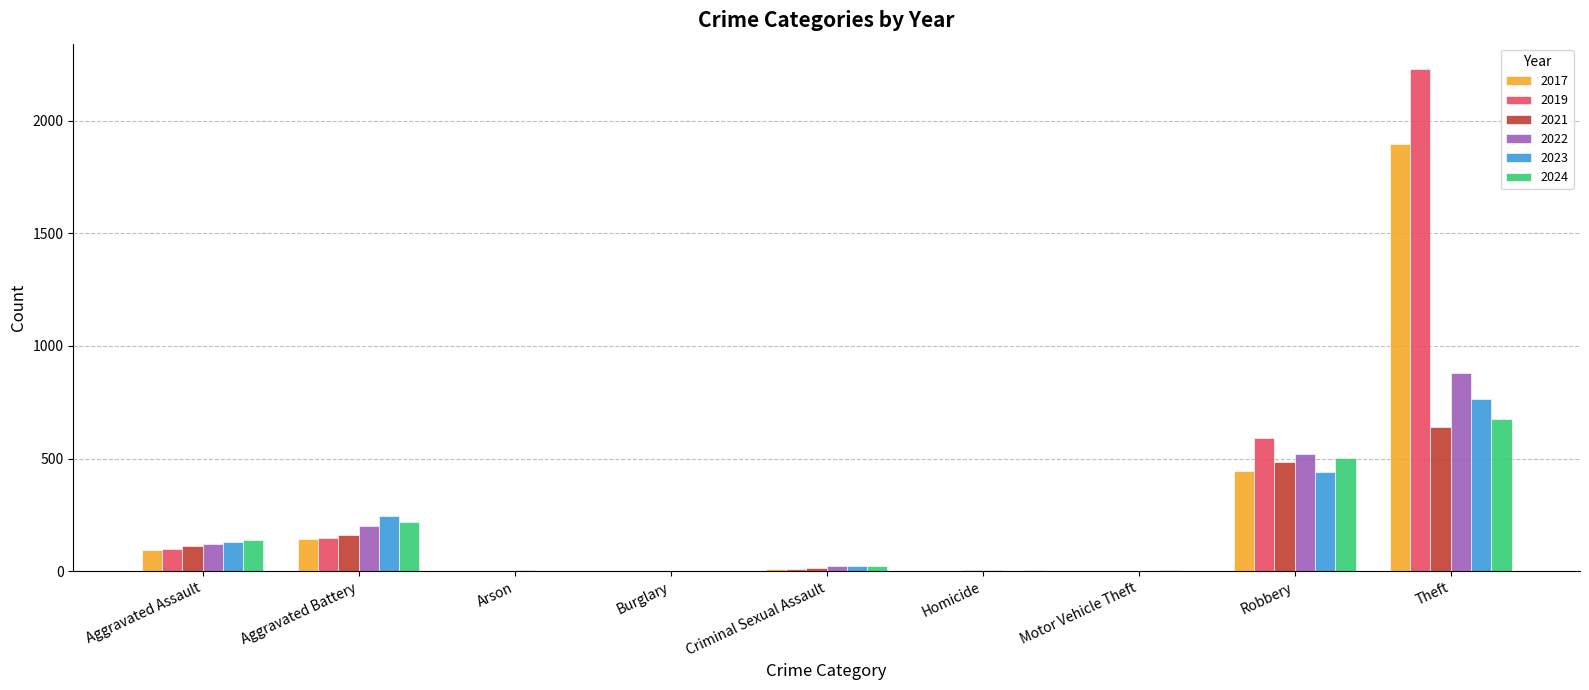

At which category does the chart reach its peak across all series?

Theft